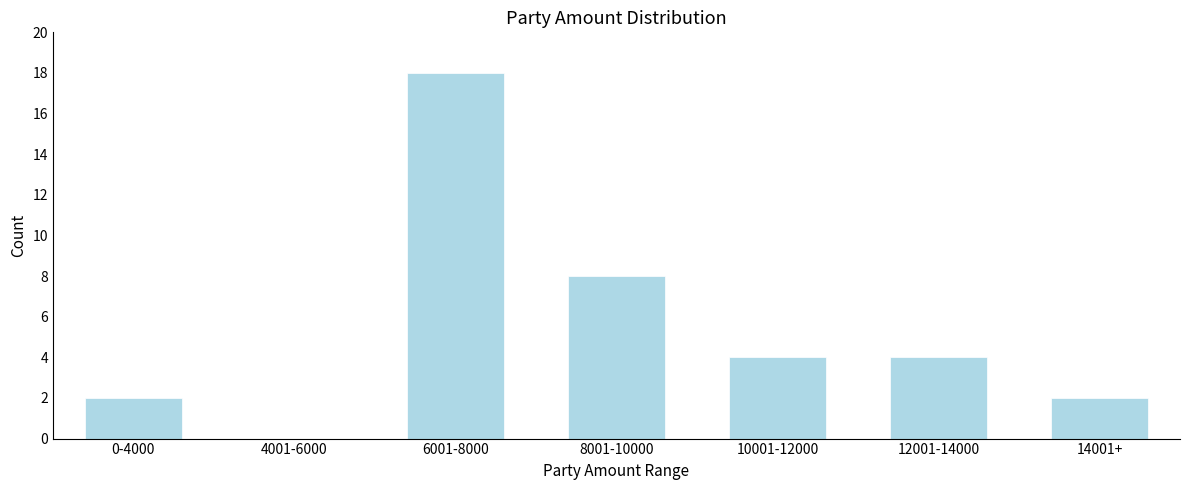

Reading right to left, extract all data points from this chart.

14001+=2	12001-14000=4	10001-12000=4	8001-10000=8	6001-8000=18	4001-6000=0	0-4000=2